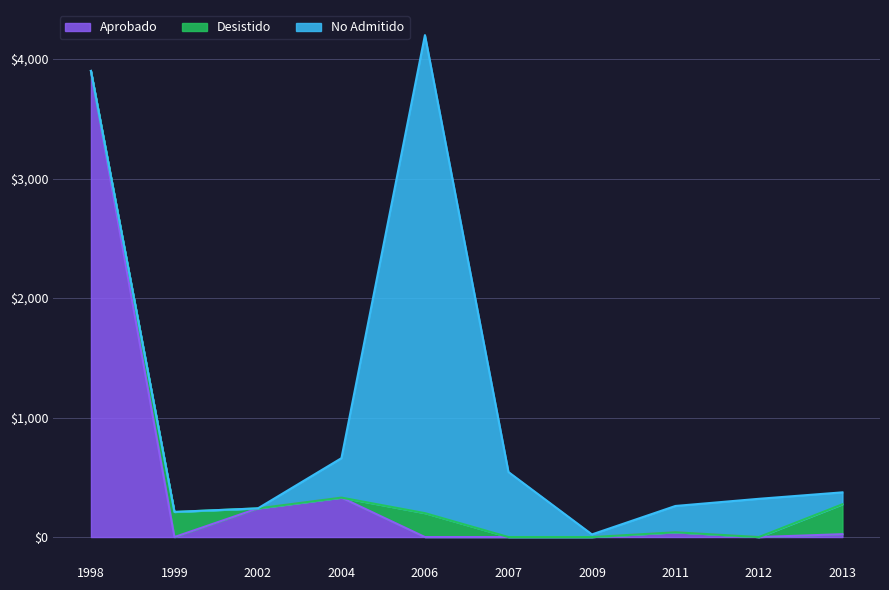

What is the maximum value shown in the chart?

4000